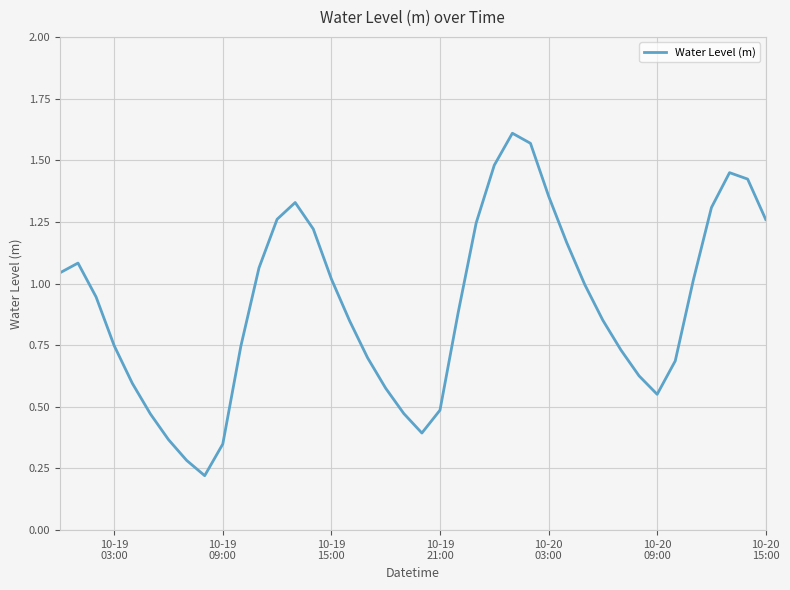

Does the chart have visible grid lines?

Yes